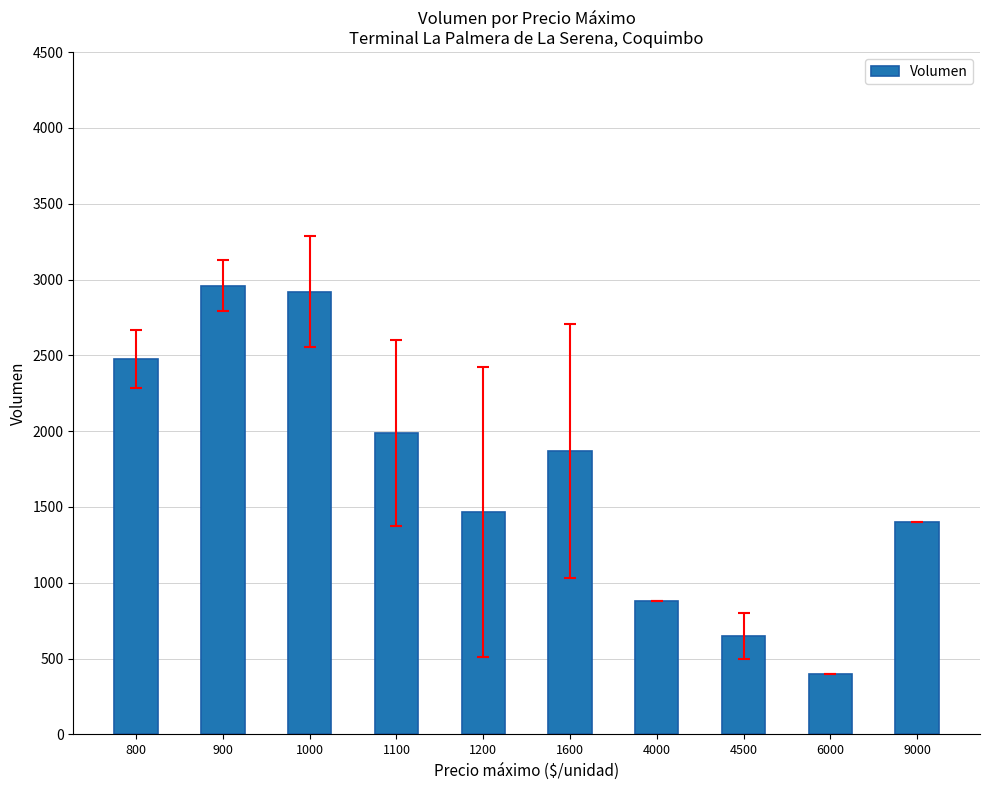

What is the difference between the maximum and minimum values?

2560.0